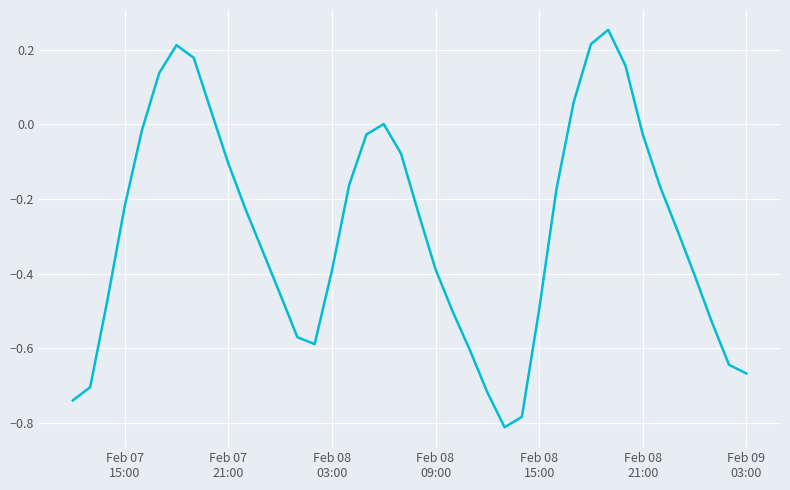

What is the difference between the maximum and minimum values?

1.1